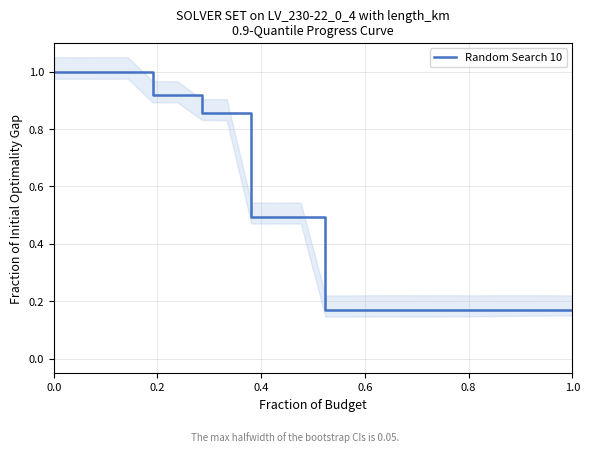

What is the maximum value for Random Search 10?

1.0